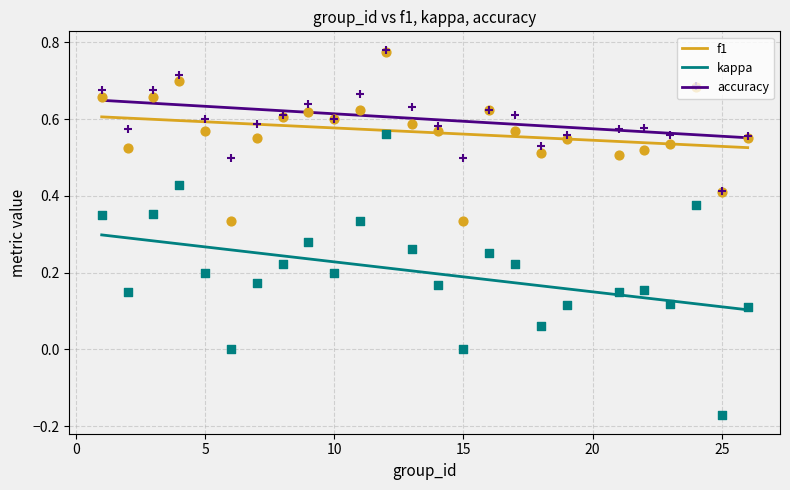

At how many categories does at least one series exceed 0?

25